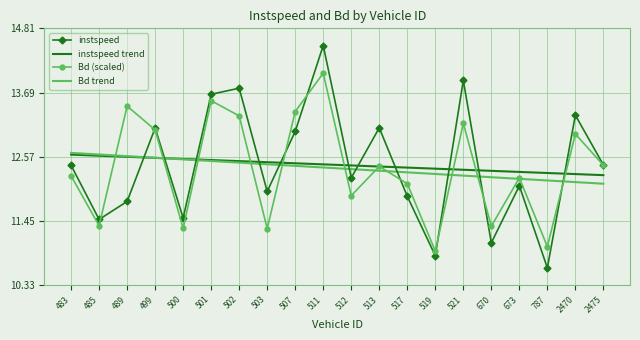

True or false: instspeed has more than 2 points higher than both neighbors.

True